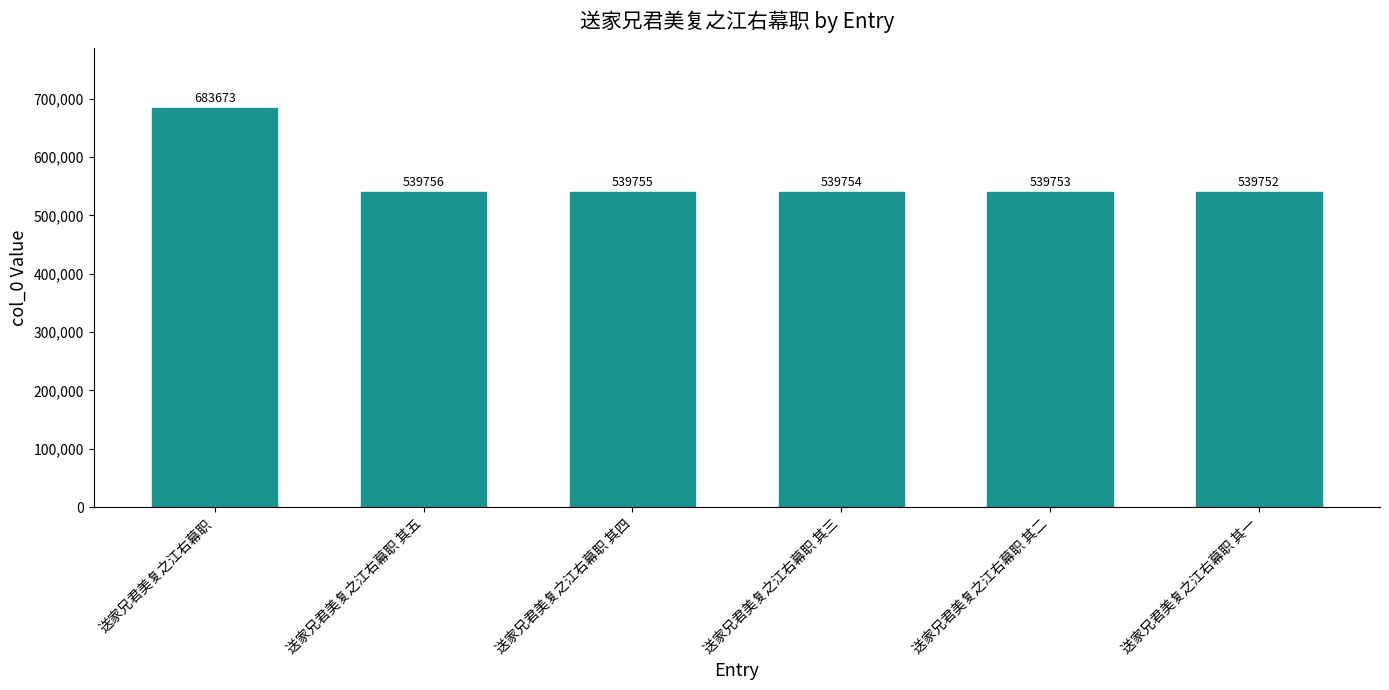

Reading right to left, what are all the values shown in this chart?

539752	539753	539754	539755	539756	683673